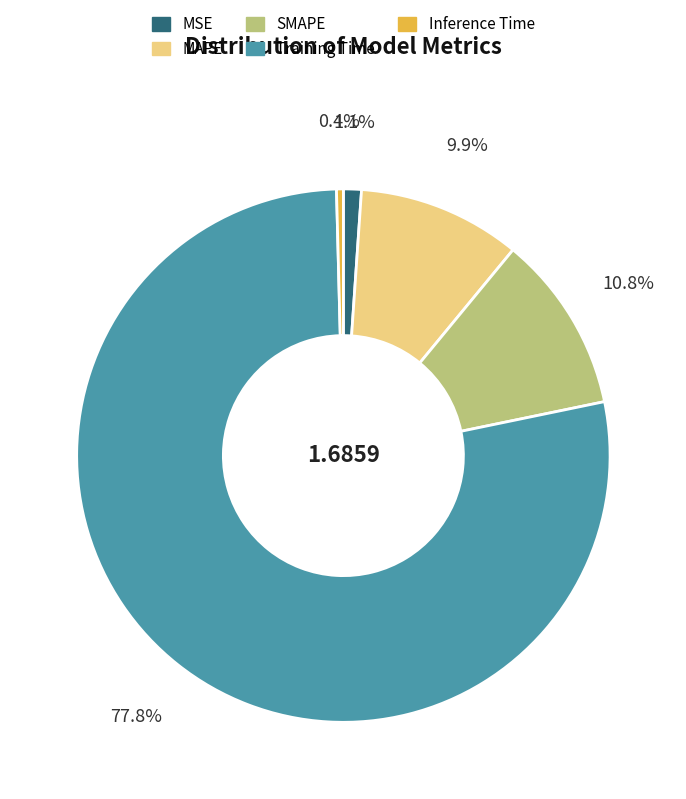

Is it true that Inference Time is 12% of the pie?

False